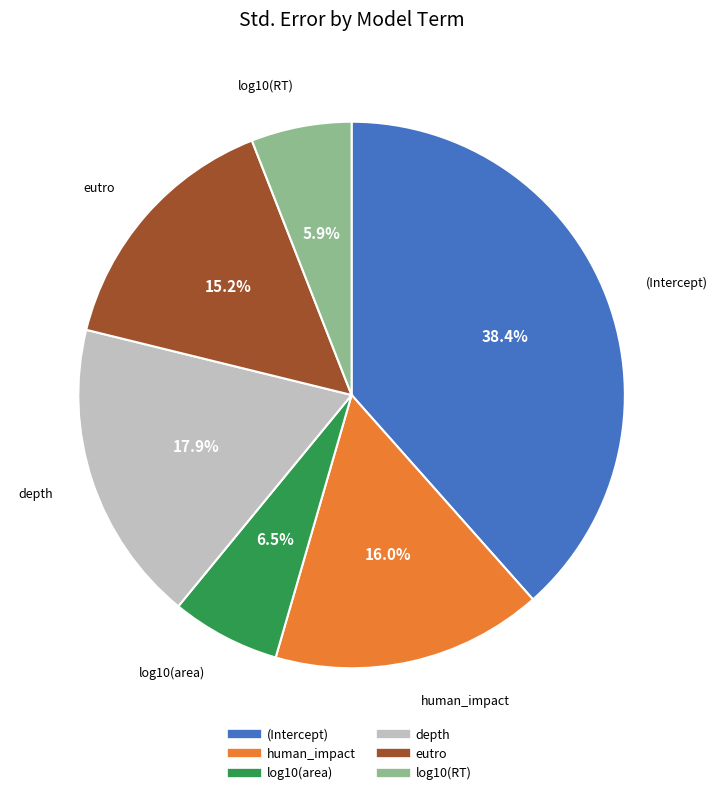

To the nearest percent, what portion does human_impact represent?

16%